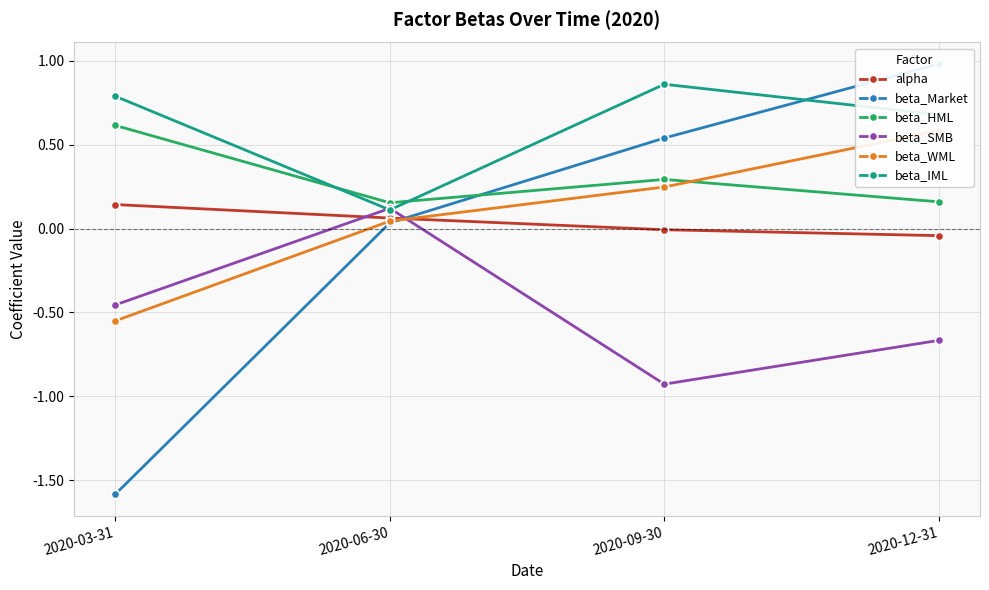

What is the sum of the beta_SMB values at 2020-03-31 and 2020-06-30?

-0.3